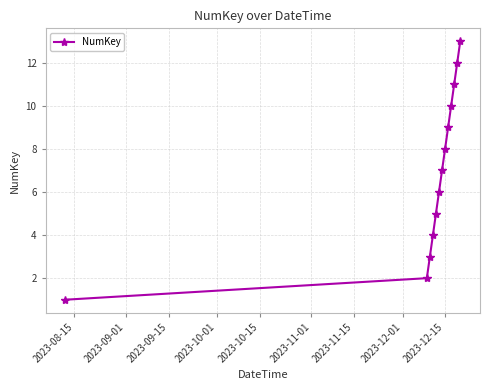

What is the greatest value displayed?

13